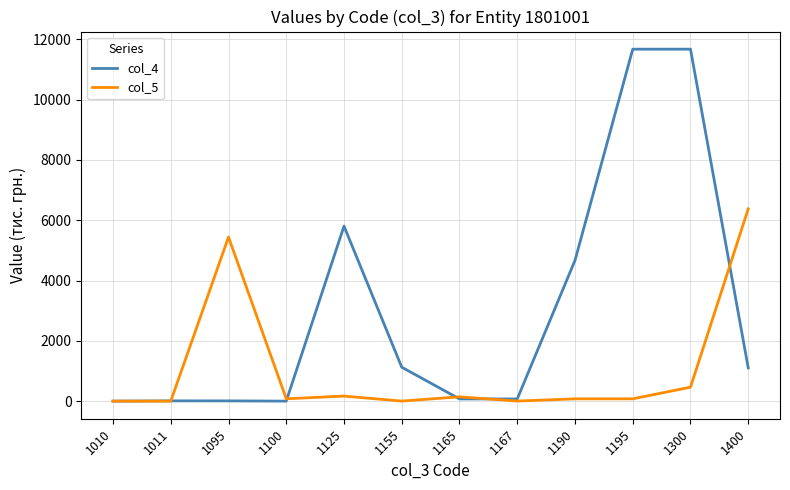

Is it true that col_5 equals 1 at 1011?

True